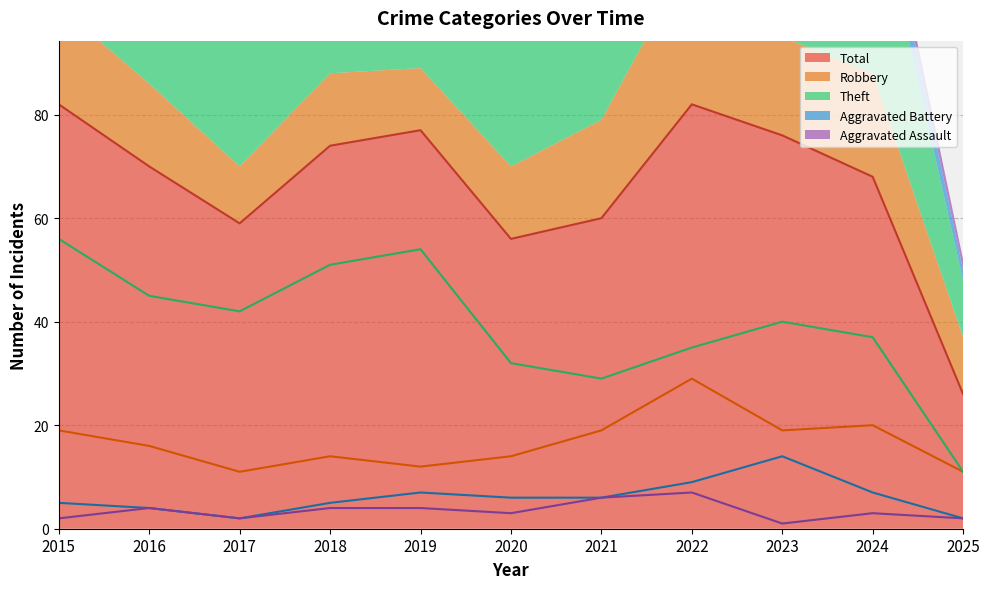

True or false: Robbery has a value of 16 at 2016.

True